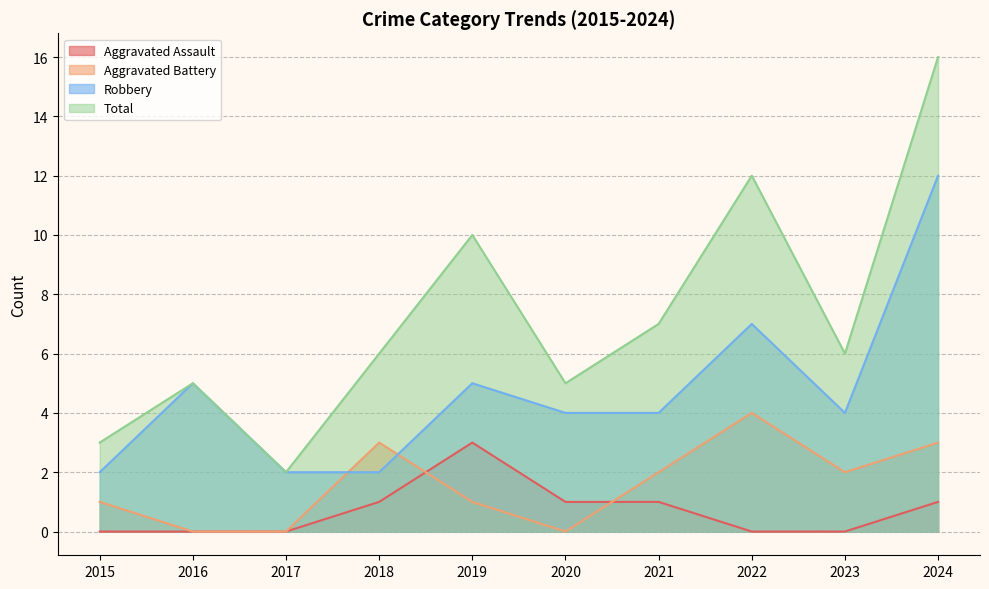

What is the sum of the Aggravated Assault values at 2021 and 2015?

1